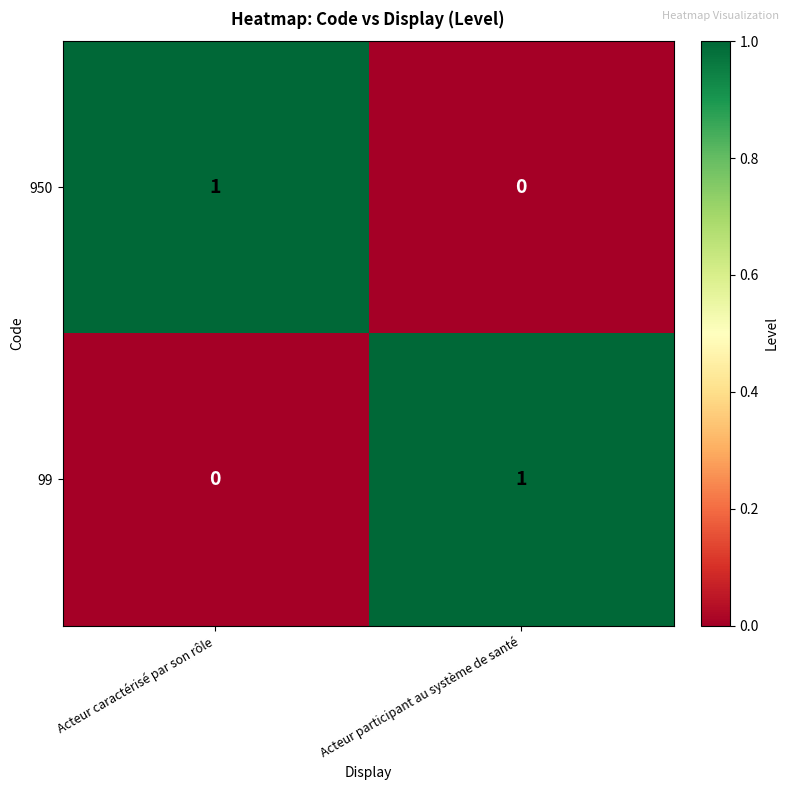

At which label does 950 reach its minimum?

Acteur participant au système de santé